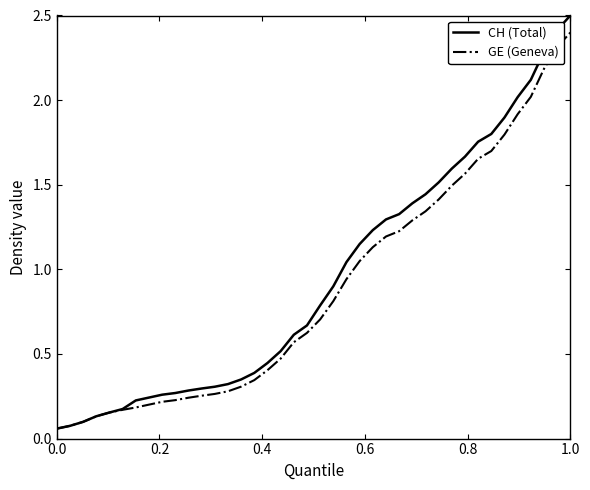

What is the greatest value displayed?

2.5